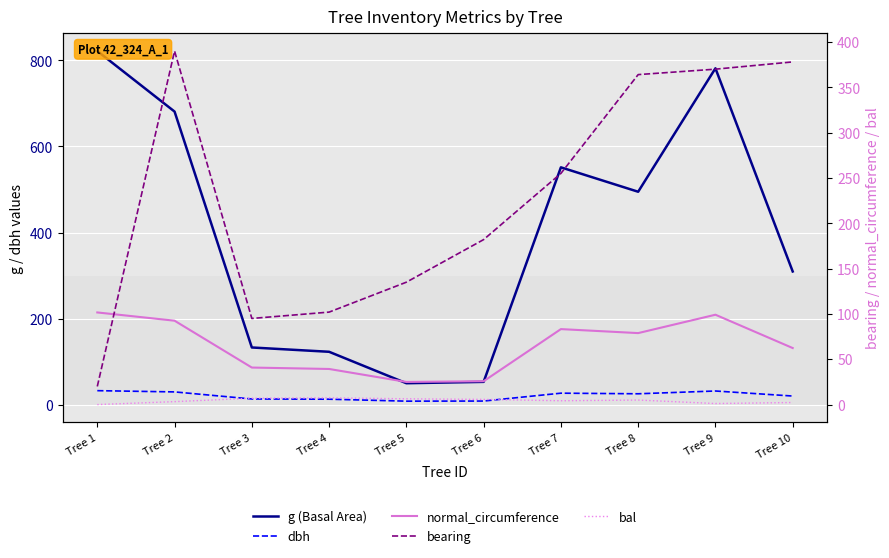

What is the sum of all g (Basal Area) values?

3998.6